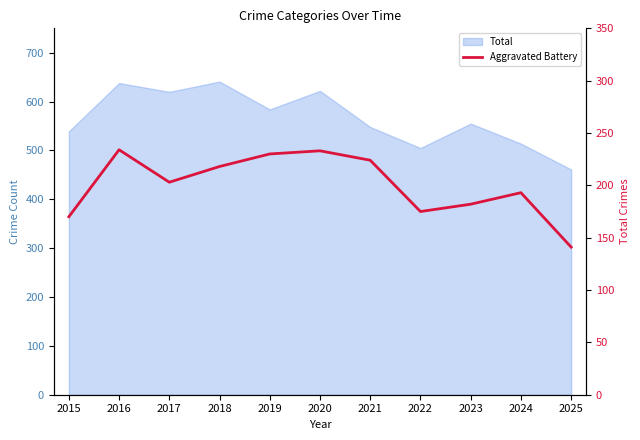

How many data points are above 203?

5